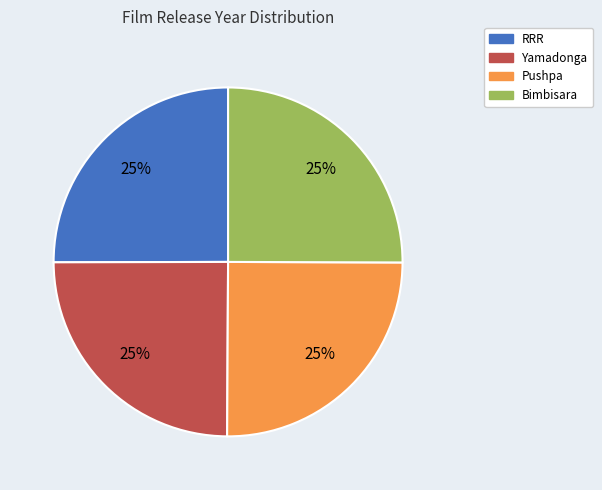

What percentage is the RRR slice, to the nearest percent?

25%